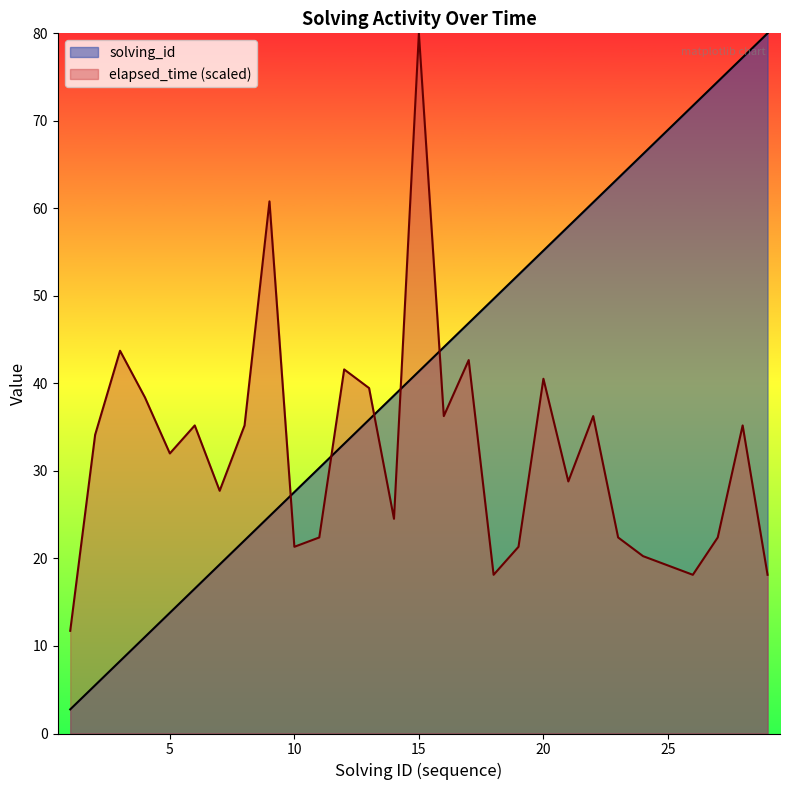

What is the spread (max minus min) of values at 27?

52.1